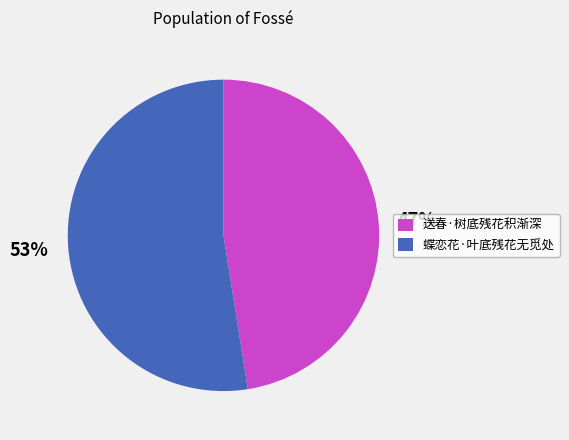

Do 送春·树底残花积渐深 and 蝶恋花·叶底残花无觅处 together represent more than half of the pie?

Yes